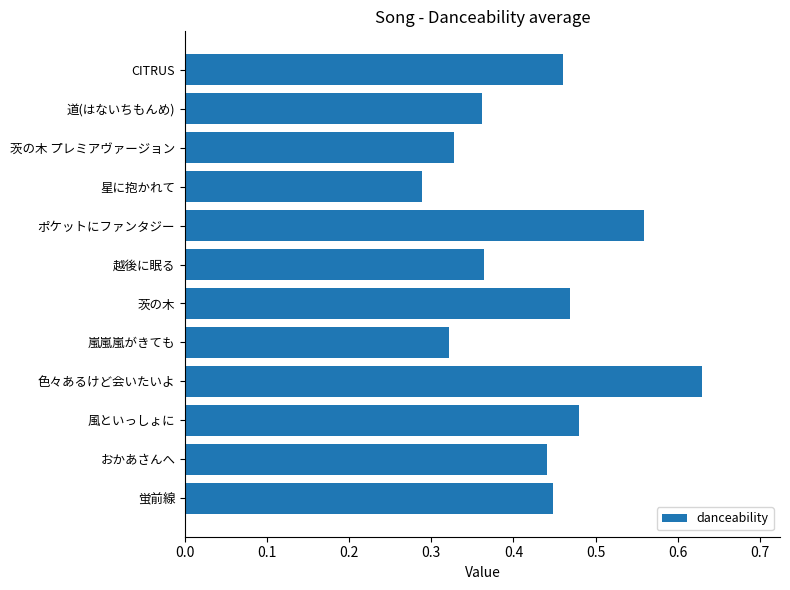

The value at おかあさんへ is 0.3. True or false?

False